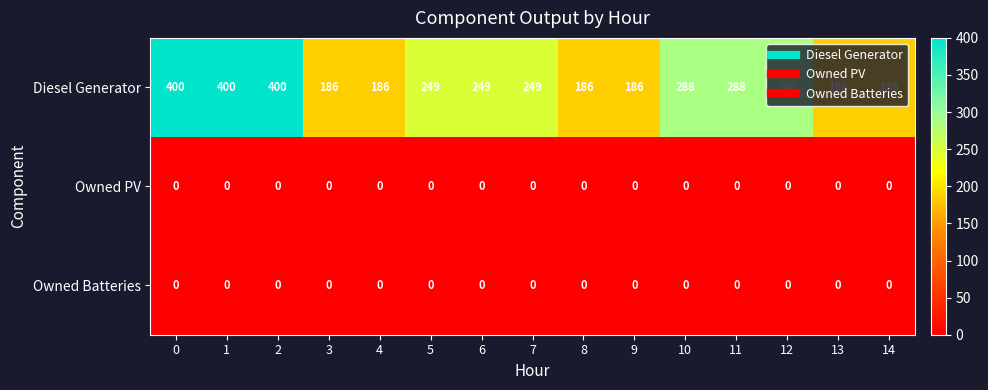

Is the value of Diesel Generator at 11 greater than the value of Owned Batteries at 2?

Yes